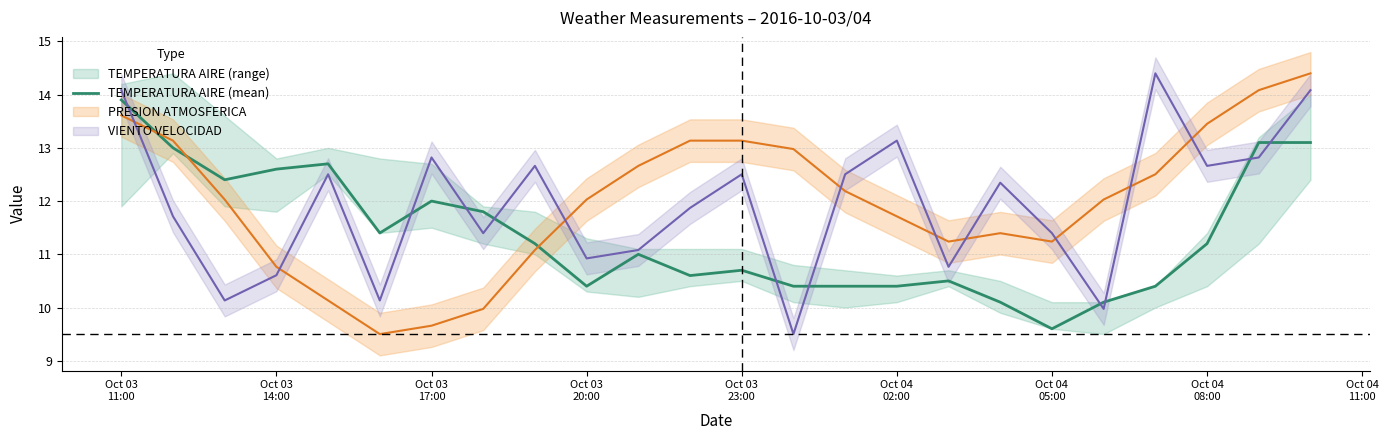

Is it true that the value at Oct 04 05:00 is 17.1?

False